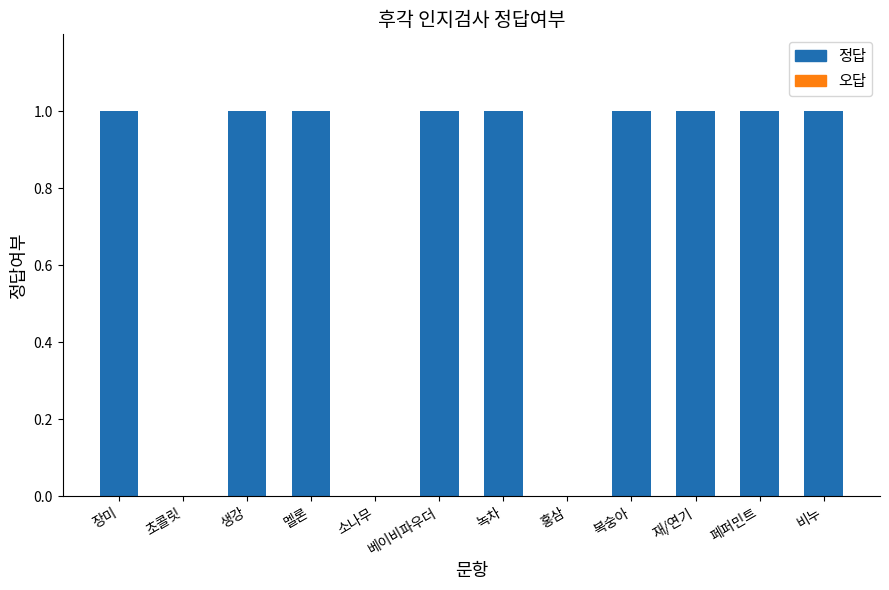

True or false: the data shows 0 at 비누.

False